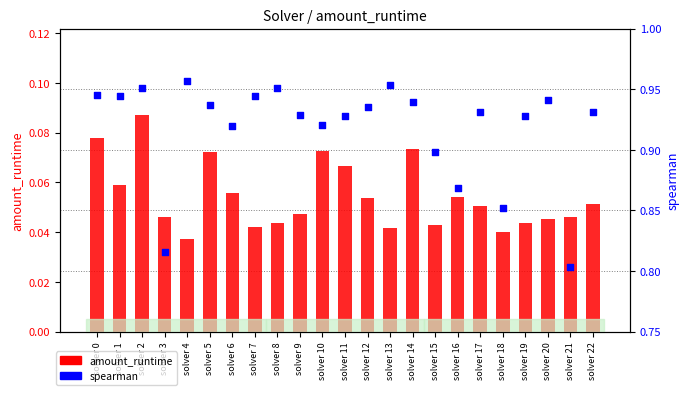

What are all the series names shown in the legend?

amount_runtime, spearman